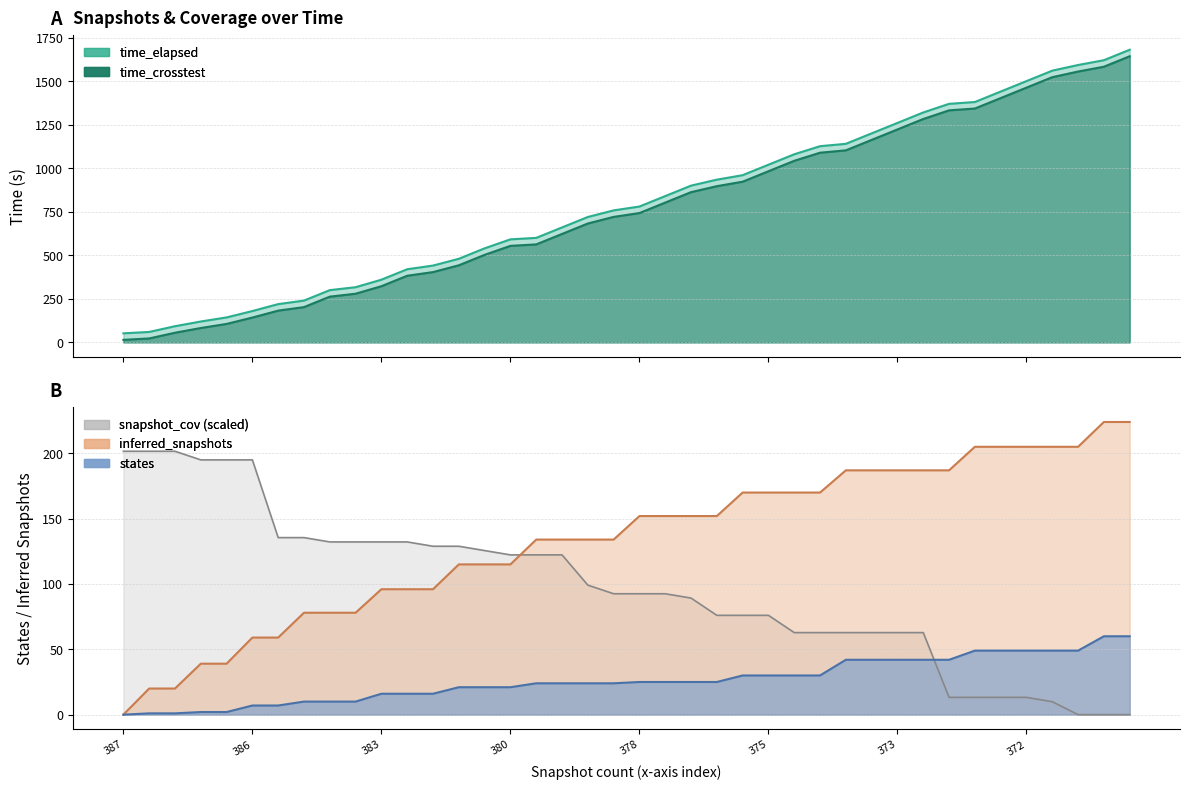

The value of states at 13 is 21.0. True or false?

True